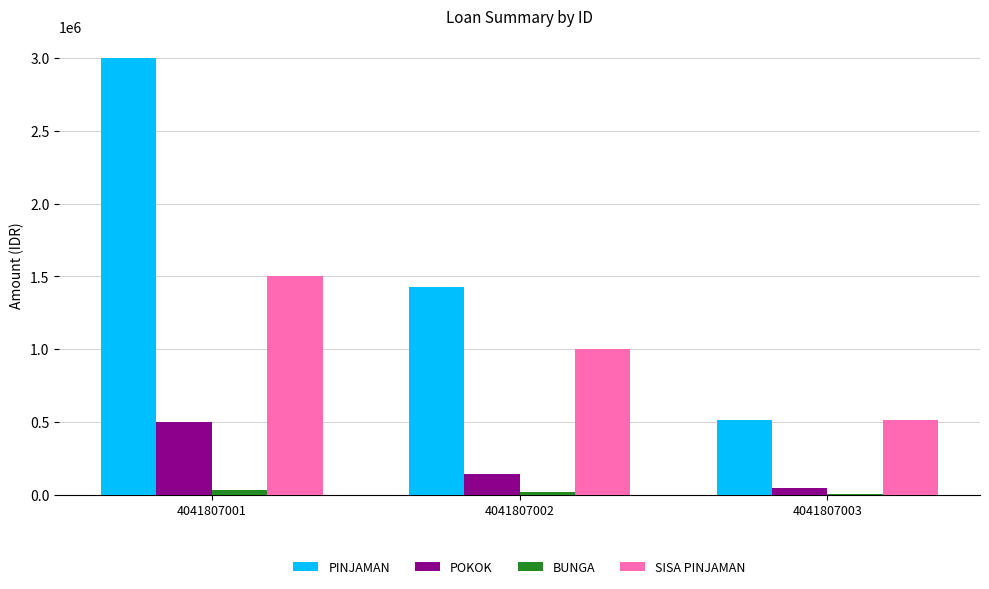

What is the difference between the BUNGA values at 4041807002 and 4041807003?

10968